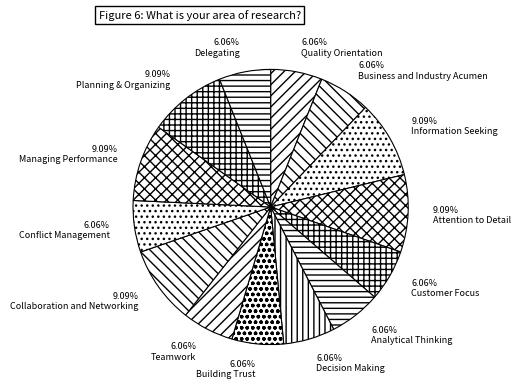

Does Managing Performance account for over 50% of the chart?

No